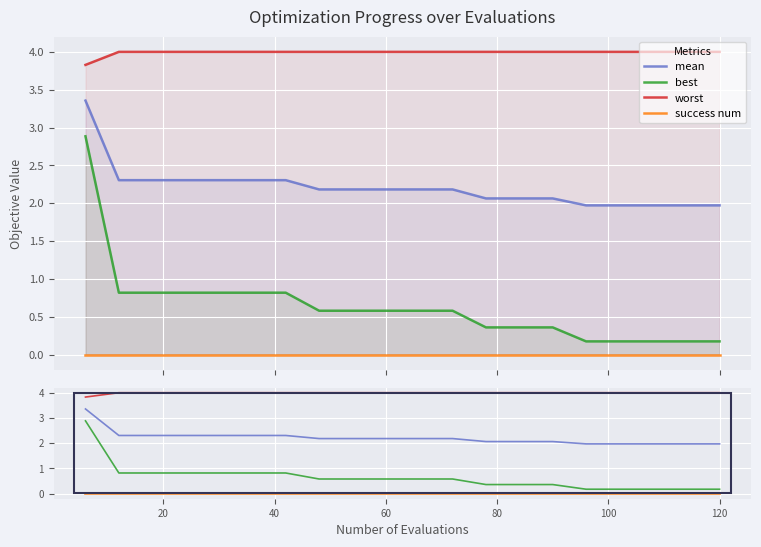

True or false: success num and worst intersect in this chart.

False